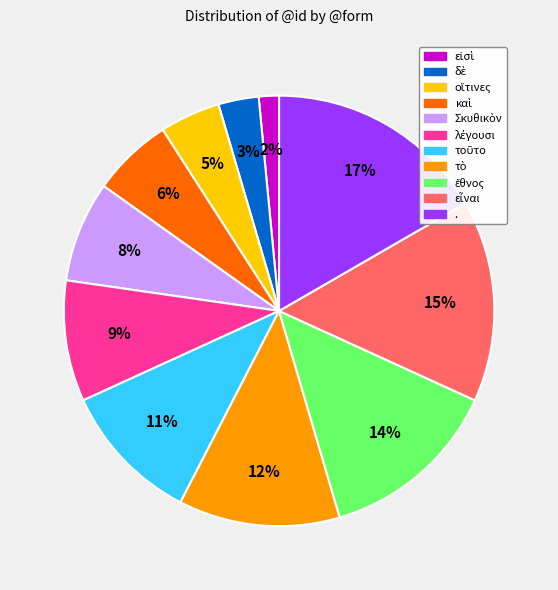

Which category has the biggest portion of the pie?

.